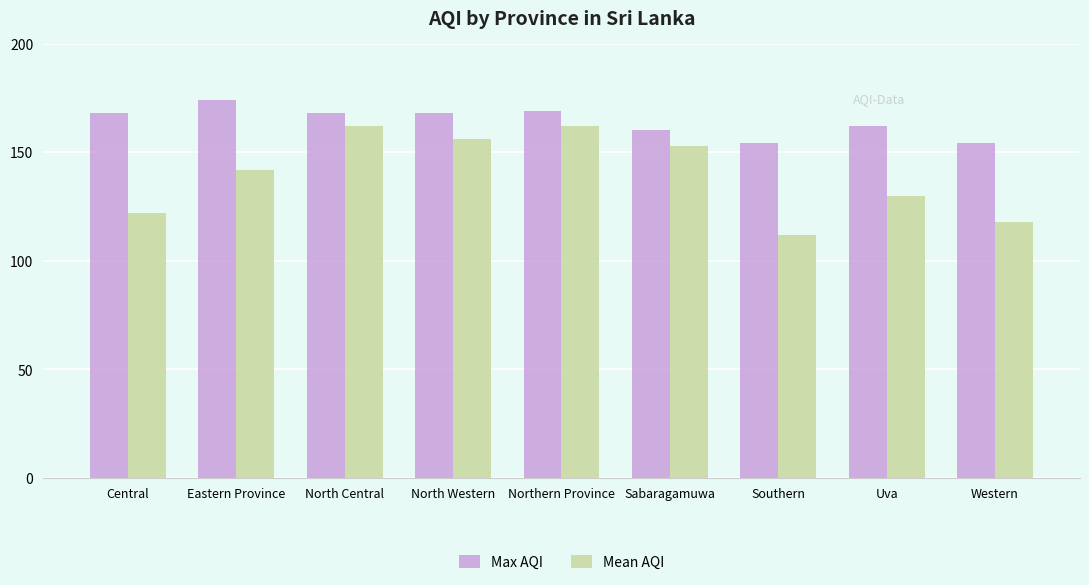

How many groups of bars are there?

9